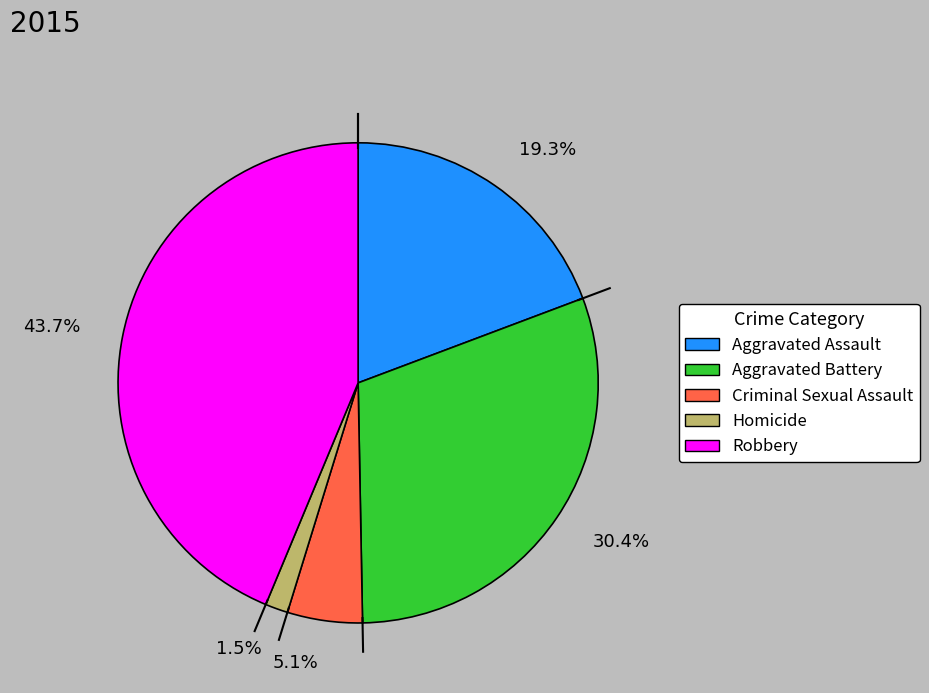

What is the smallest slice in the pie chart?

1.5%